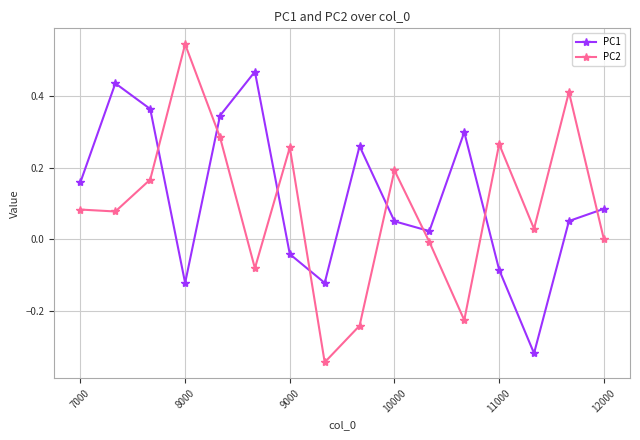

Rank the series by their maximum value, from lowest to highest.

PC1, PC2